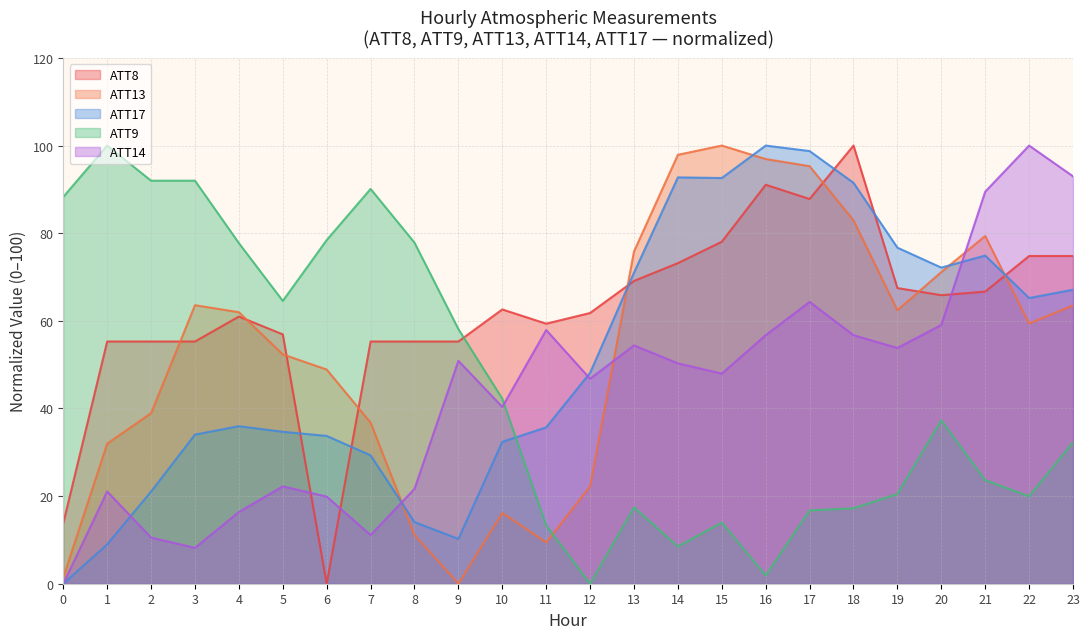

Between 6 and 11, which is larger?

11